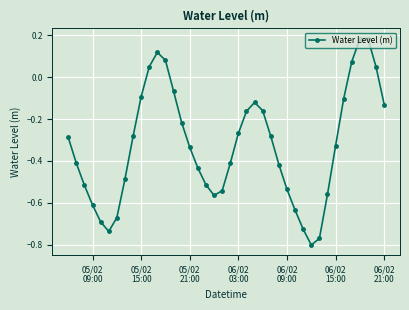

How many lines are shown in the chart?

1